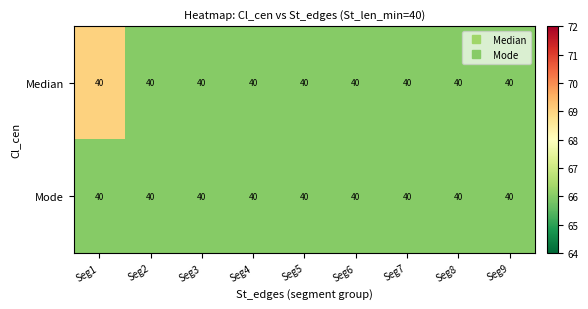

The Mode series shows 66 at Seg3. True or false?

True